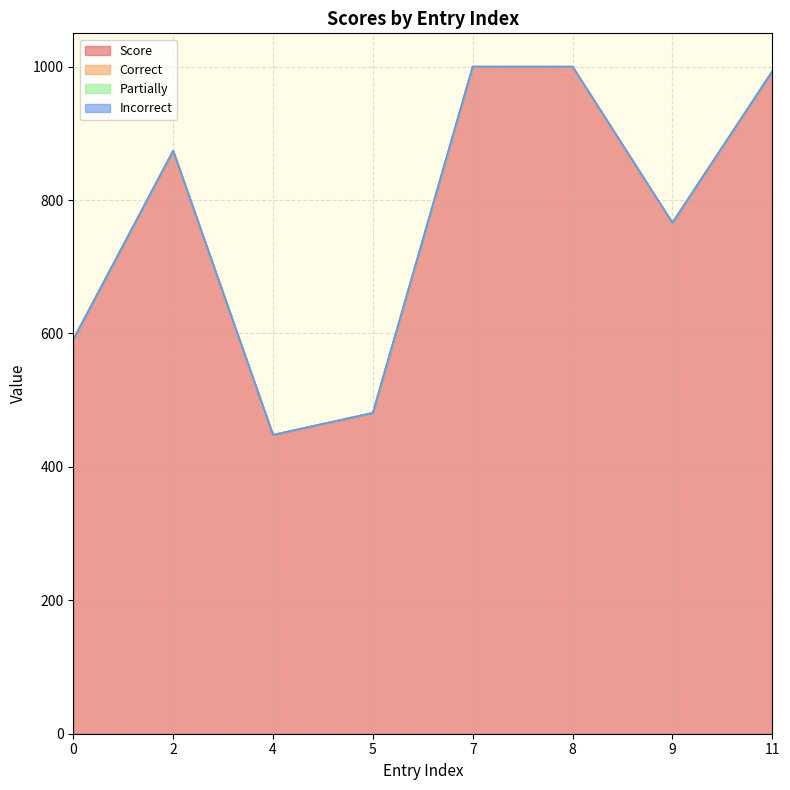

At how many categories does at least one series exceed 730?

5